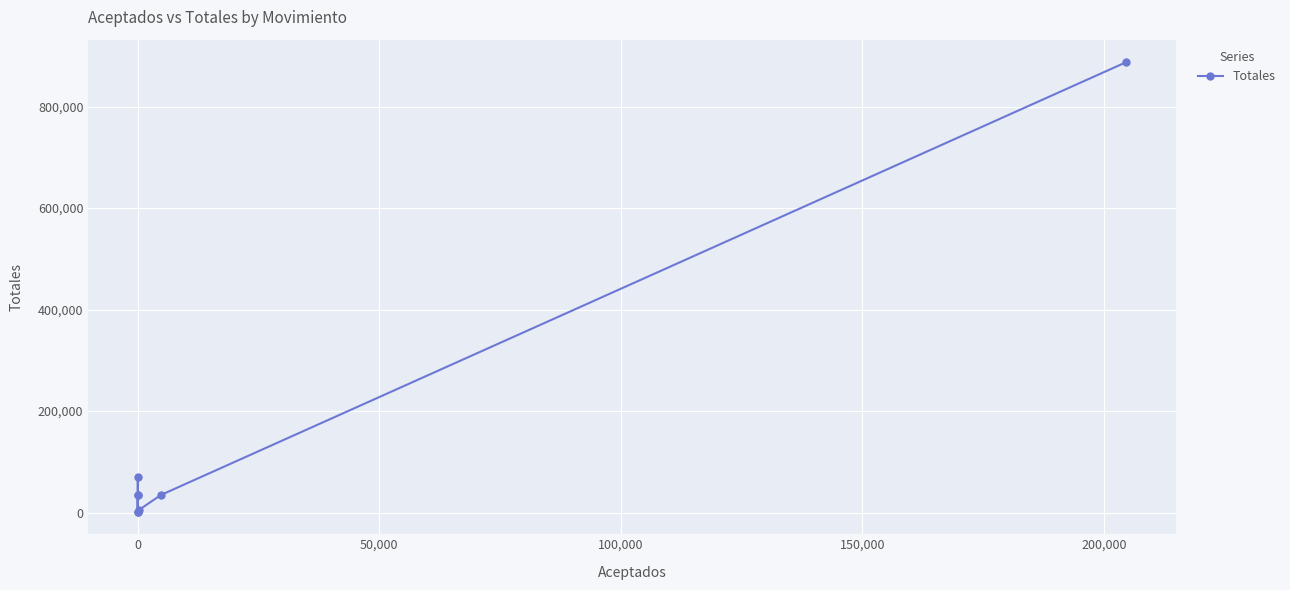

How many points are lower than both their immediate neighbors (excluding endpoints)?

2